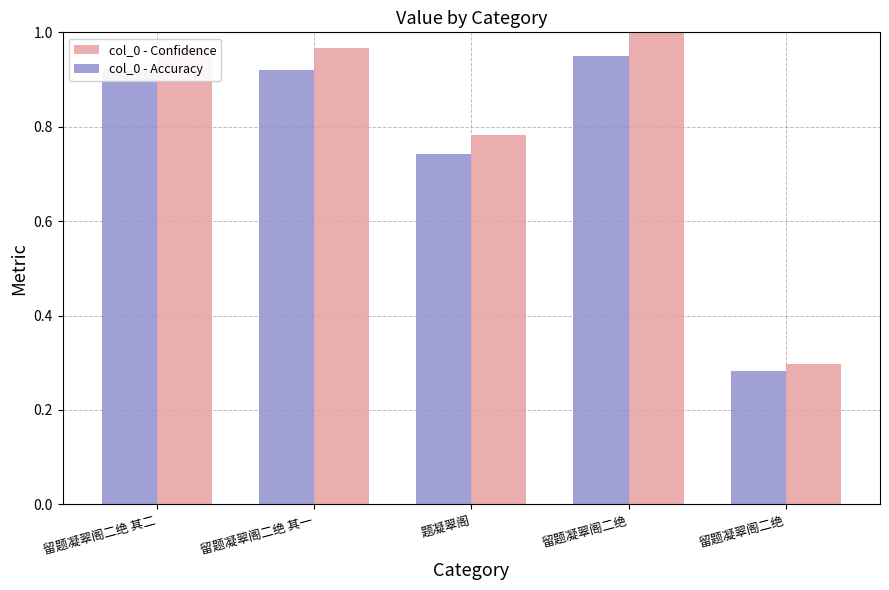

Which has a higher value, 留题凝翠阁二绝 or 留题凝翠阁二绝 其一?

留题凝翠阁二绝 其一